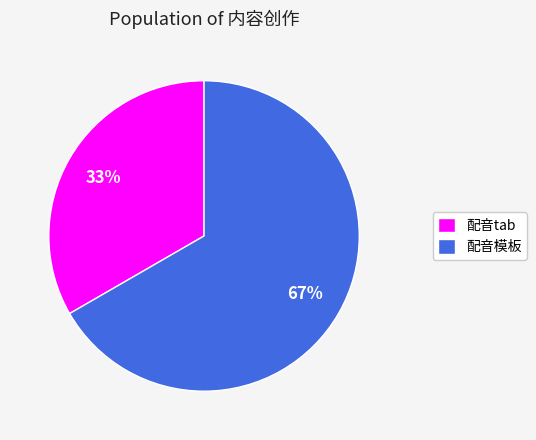

To the nearest percent, what is the combined percentage of 配音模板 and 配音tab?

100%